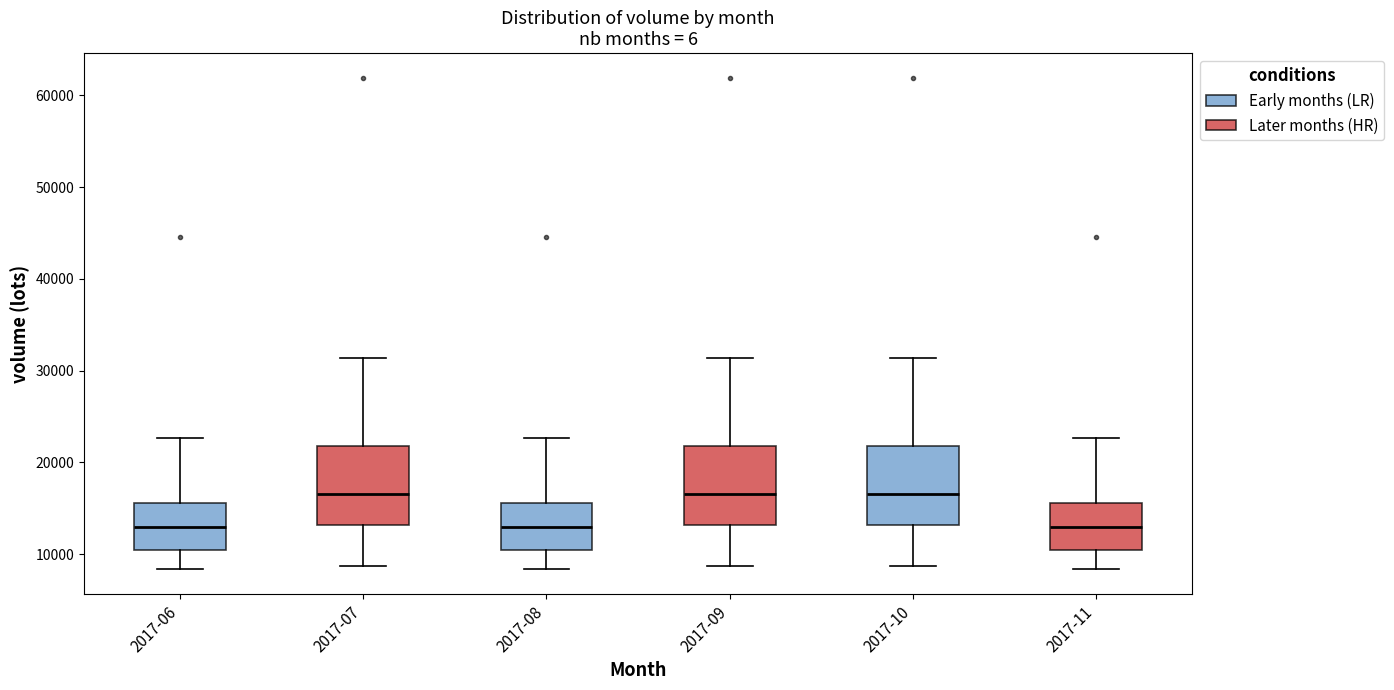

Reading left to right, read every box against the y-axis: the position of its median line, the range the box covers, and the ends of its whiskers. The values are not printed on the chart, so give them approximately, as read against the axis.

2017-06: median 13000, box 10000 to 16000, whiskers 8000 to 23000
2017-07: median 17000, box 13000 to 22000, whiskers 9000 to 31000
2017-08: median 13000, box 10000 to 16000, whiskers 8000 to 23000
2017-09: median 17000, box 13000 to 22000, whiskers 9000 to 31000
2017-10: median 17000, box 13000 to 22000, whiskers 9000 to 31000
2017-11: median 13000, box 10000 to 16000, whiskers 8000 to 23000